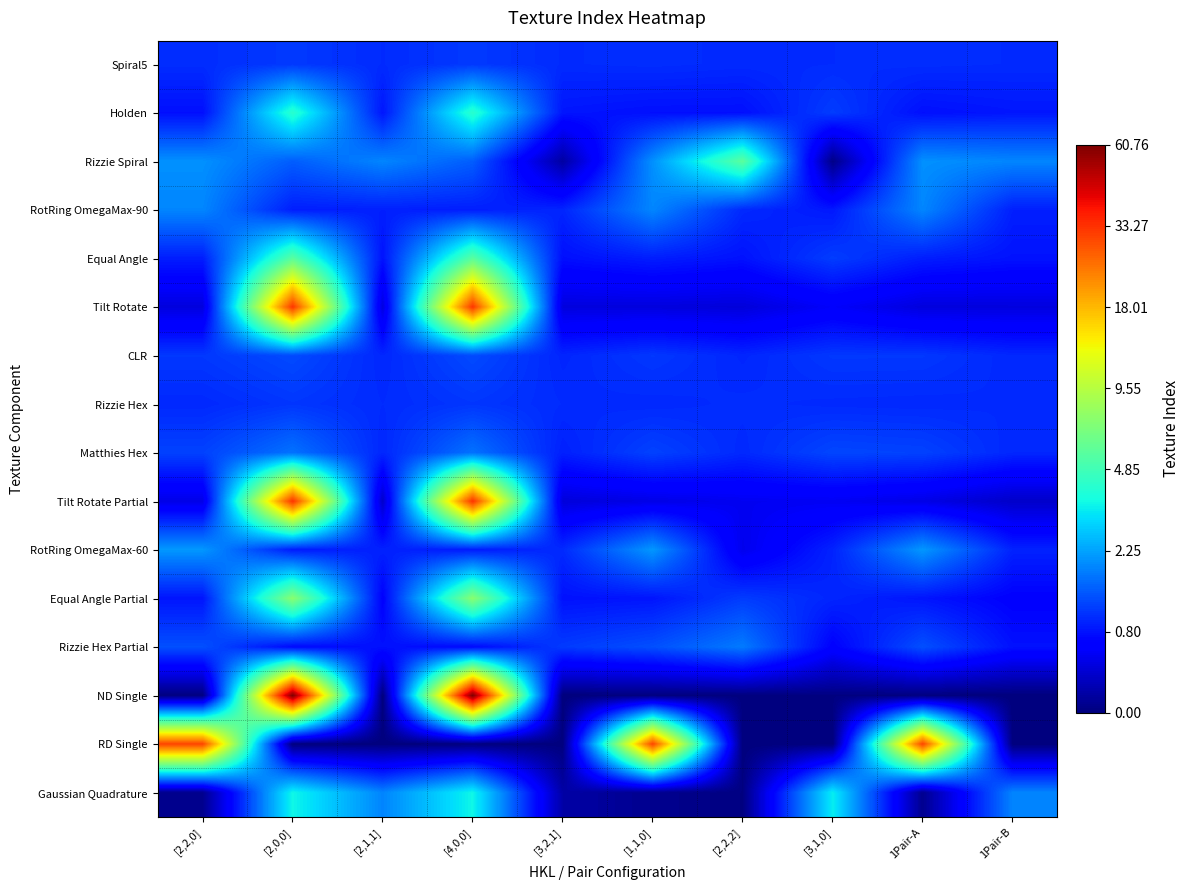

Reading left to right, list all the values displayed in this chart.

Spiral5: [2,2,0]=0.7	[2,0,0]=0.8	[2,1,1]=0.7	[4,0,0]=0.8	[3,2,1]=0.7	[1,1,0]=0.7	[2,2,2]=0.7	[3,1,0]=0.7	1Pair-A=0.7	1Pair-B=0.7
Holden: [2,2,0]=0.6	[2,0,0]=1.6	[2,1,1]=0.6	[4,0,0]=1.6	[3,2,1]=0.6	[1,1,0]=0.6	[2,2,2]=0.6	[3,1,0]=0.8	1Pair-A=0.6	1Pair-B=0.6
Rizzie Spiral: [2,2,0]=1.1	[2,0,0]=0.9	[2,1,1]=1.1	[4,0,0]=0.9	[3,2,1]=0.1	[1,1,0]=1.1	[2,2,2]=1.9	[3,1,0]=0.0	1Pair-A=1.1	1Pair-B=1.1
RotRing OmegaMax-90: [2,2,0]=1.1	[2,0,0]=0.6	[2,1,1]=0.6	[4,0,0]=0.6	[3,2,1]=0.7	[1,1,0]=1.1	[2,2,2]=0.7	[3,1,0]=0.6	1Pair-A=1.1	1Pair-B=0.6
Equal Angle: [2,2,0]=0.6	[2,0,0]=1.9	[2,1,1]=0.6	[4,0,0]=1.9	[3,2,1]=0.6	[1,1,0]=0.6	[2,2,2]=0.6	[3,1,0]=0.8	1Pair-A=0.6	1Pair-B=0.6
Tilt Rotate: [2,2,0]=0.3	[2,0,0]=3.5	[2,1,1]=0.3	[4,0,0]=3.5	[3,2,1]=0.3	[1,1,0]=0.3	[2,2,2]=0.3	[3,1,0]=0.5	1Pair-A=0.3	1Pair-B=0.3
CLR: [2,2,0]=0.7	[2,0,0]=0.8	[2,1,1]=0.7	[4,0,0]=0.8	[3,2,1]=0.7	[1,1,0]=0.7	[2,2,2]=0.7	[3,1,0]=0.7	1Pair-A=0.7	1Pair-B=0.7
Rizzie Hex: [2,2,0]=0.7	[2,0,0]=0.7	[2,1,1]=0.7	[4,0,0]=0.7	[3,2,1]=0.7	[1,1,0]=0.7	[2,2,2]=0.7	[3,1,0]=0.7	1Pair-A=0.7	1Pair-B=0.7
Matthies Hex: [2,2,0]=0.8	[2,0,0]=1.0	[2,1,1]=0.7	[4,0,0]=1.0	[3,2,1]=0.6	[1,1,0]=0.8	[2,2,2]=0.7	[3,1,0]=0.8	1Pair-A=0.8	1Pair-B=0.7
Tilt Rotate Partial: [2,2,0]=0.4	[2,0,0]=3.5	[2,1,1]=0.3	[4,0,0]=3.5	[3,2,1]=0.3	[1,1,0]=0.4	[2,2,2]=0.4	[3,1,0]=0.4	1Pair-A=0.4	1Pair-B=0.3
RotRing OmegaMax-60: [2,2,0]=1.1	[2,0,0]=0.6	[2,1,1]=0.7	[4,0,0]=0.6	[3,2,1]=0.7	[1,1,0]=1.1	[2,2,2]=0.4	[3,1,0]=0.7	1Pair-A=1.1	1Pair-B=0.7
Equal Angle Partial: [2,2,0]=0.6	[2,0,0]=2.1	[2,1,1]=0.5	[4,0,0]=2.1	[3,2,1]=0.6	[1,1,0]=0.6	[2,2,2]=0.8	[3,1,0]=0.7	1Pair-A=0.6	1Pair-B=0.5
Rizzie Hex Partial: [2,2,0]=0.8	[2,0,0]=0.6	[2,1,1]=0.6	[4,0,0]=0.6	[3,2,1]=0.8	[1,1,0]=0.8	[2,2,2]=1.0	[3,1,0]=0.5	1Pair-A=0.8	1Pair-B=0.6
ND Single: [2,2,0]=0.0	[2,0,0]=4.1	[2,1,1]=0.0	[4,0,0]=4.1	[3,2,1]=0.0	[1,1,0]=0.0	[2,2,2]=0.0	[3,1,0]=0.0	1Pair-A=0.0	1Pair-B=0.0
RD Single: [2,2,0]=3.4	[2,0,0]=0.0	[2,1,1]=0.0	[4,0,0]=0.0	[3,2,1]=0.0	[1,1,0]=3.4	[2,2,2]=0.0	[3,1,0]=0.0	1Pair-A=3.4	1Pair-B=0.0
Gaussian Quadrature: [2,2,0]=0.1	[2,0,0]=1.5	[2,1,1]=1.1	[4,0,0]=1.5	[3,2,1]=0.1	[1,1,0]=0.1	[2,2,2]=0.0	[3,1,0]=1.5	1Pair-A=0.1	1Pair-B=1.1